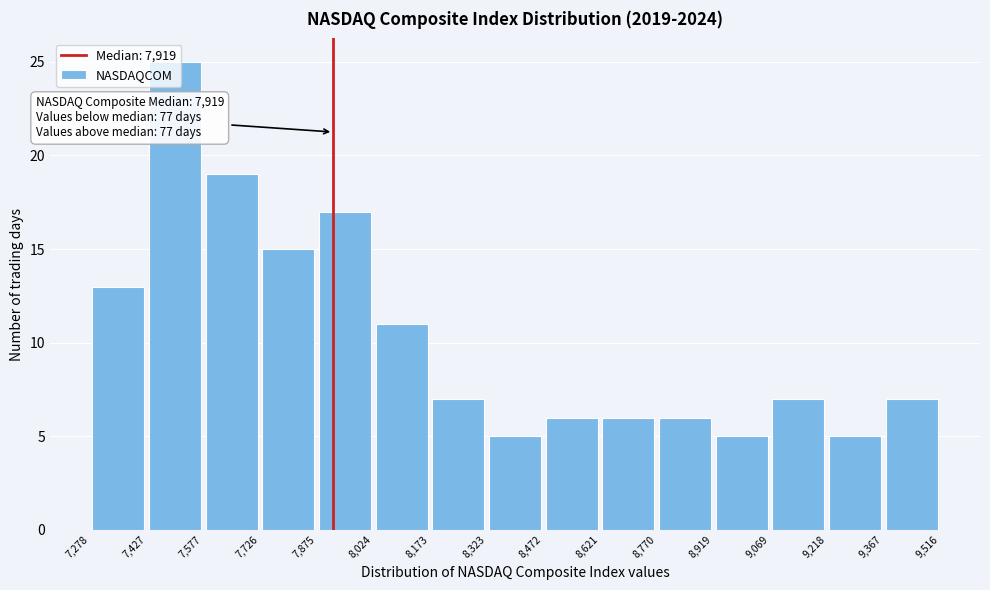

Which range on the x-axis has the tallest bar?

7,427 to 7,577